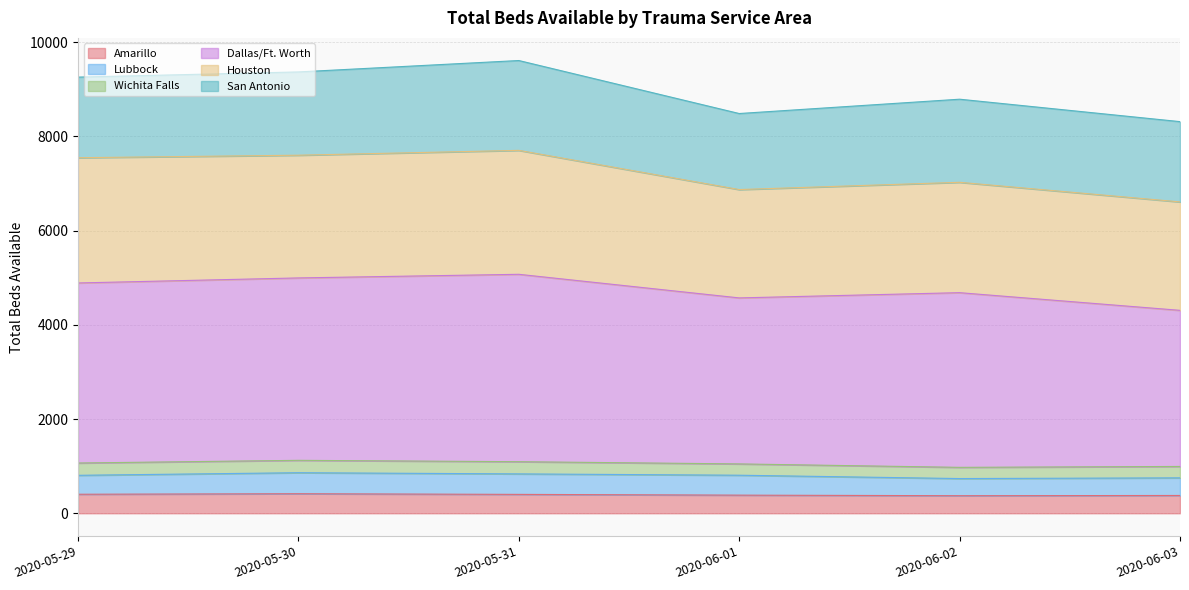

The value of Amarillo at 2020-06-02 is 520. True or false?

False